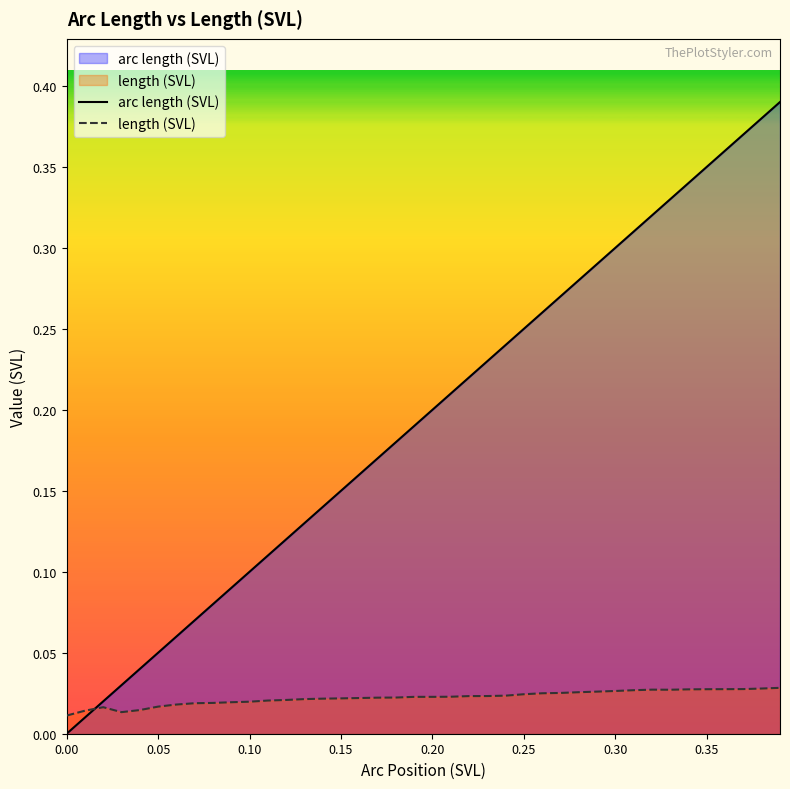

Which series has the largest range (max minus min)?

arc length (SVL)